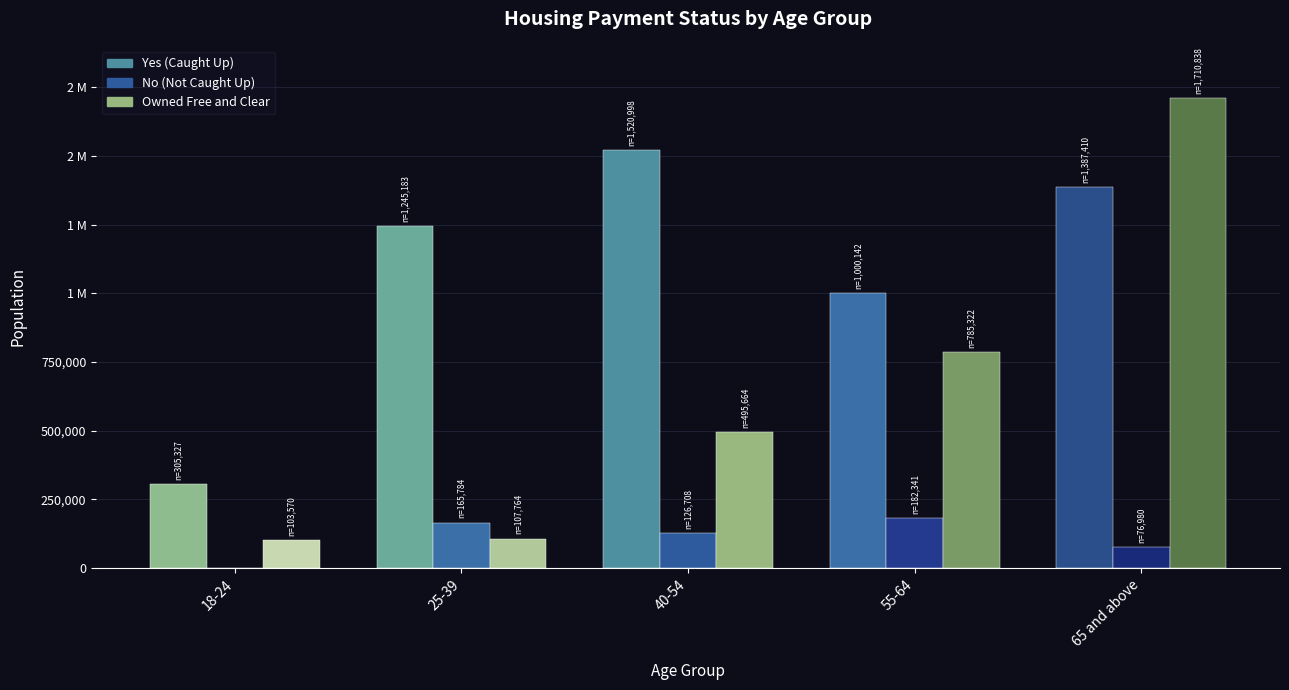

Which series has the largest total across all categories?

Yes (Caught Up)